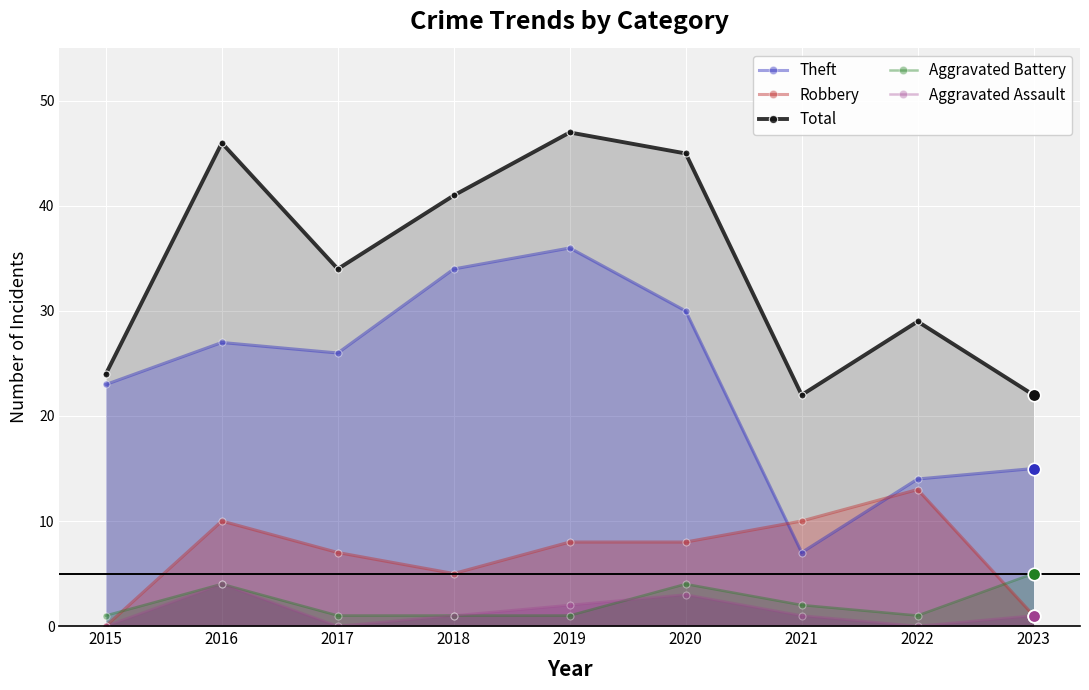

How many categories are shown in the chart?

9